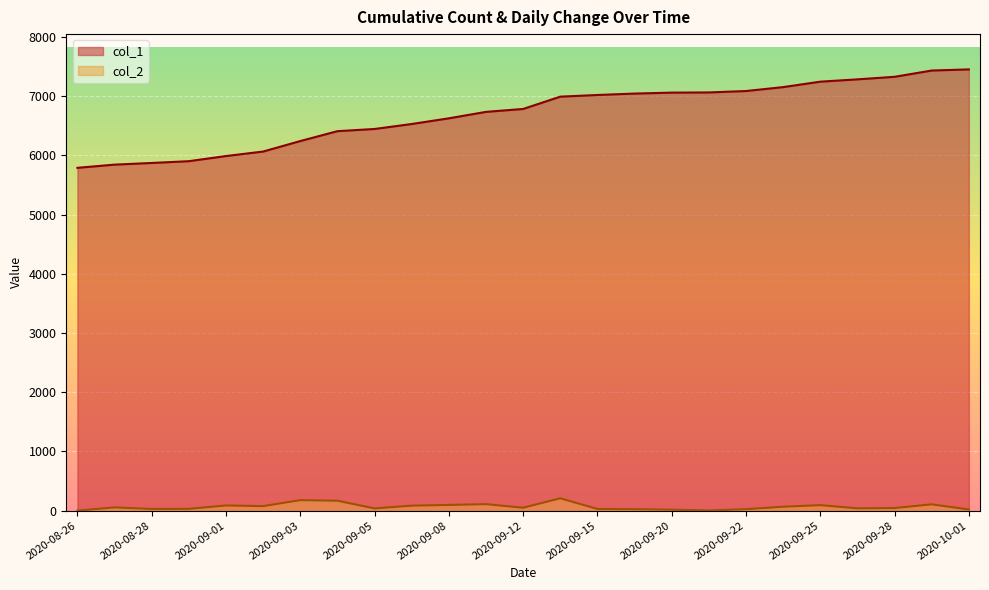

How many lines are shown in the chart?

2